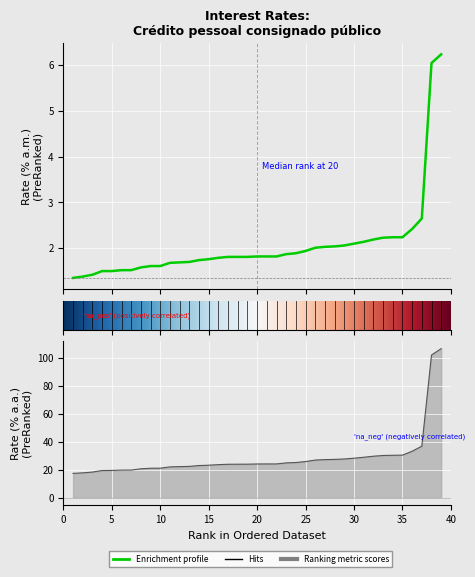

True or false: taxa_aa has a value of 39.6 at 14.

False